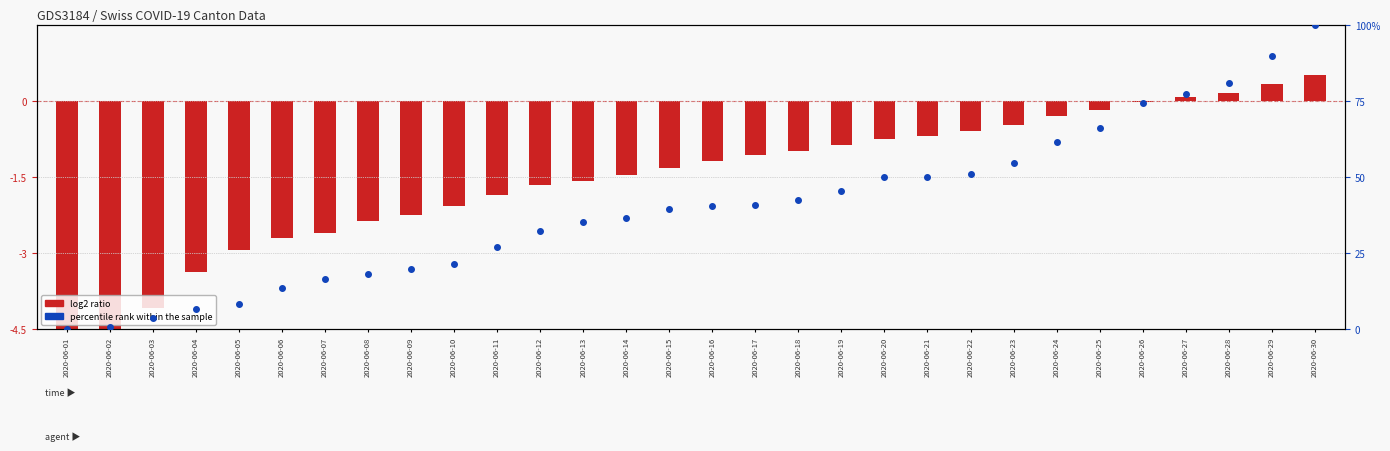

Which series has the largest Y range (max minus min)?

percentile rank within sample